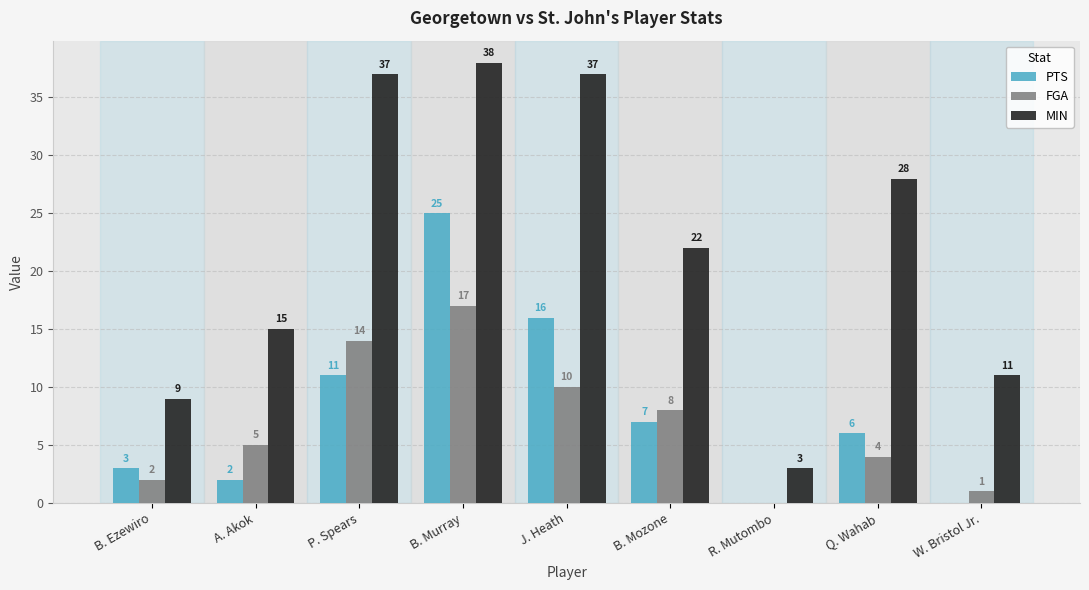

Where is PTS nearest to the value 12?

P. Spears